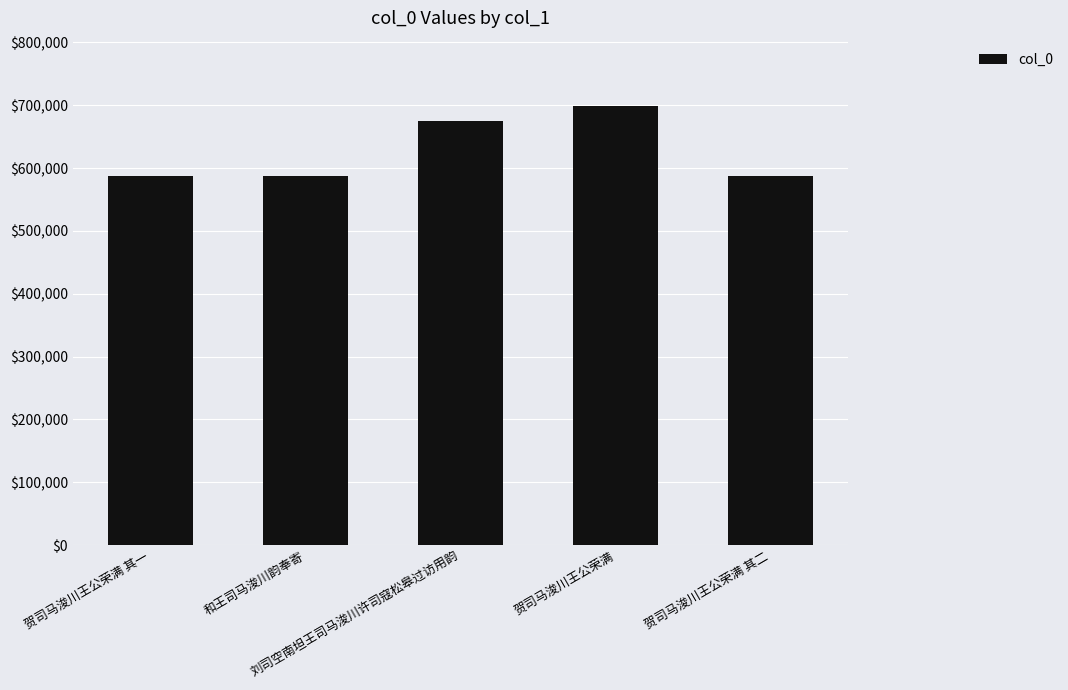

What is the label of the 3rd bar from the left?

刘司空南坦王司马浚川许司寇松皋过访用韵